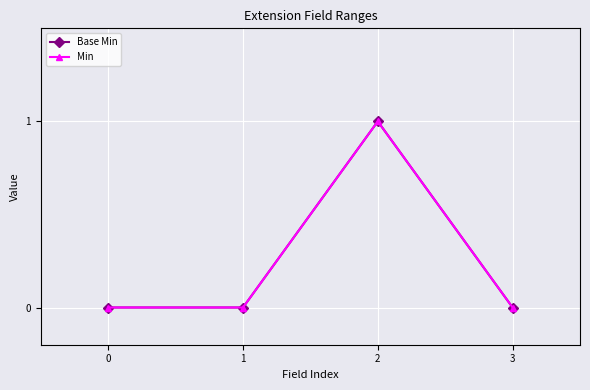

What is the sum of all Base Min values?

1